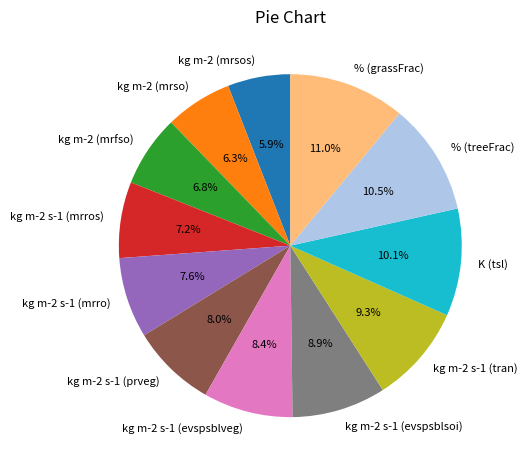

Does any single category account for the majority?

No